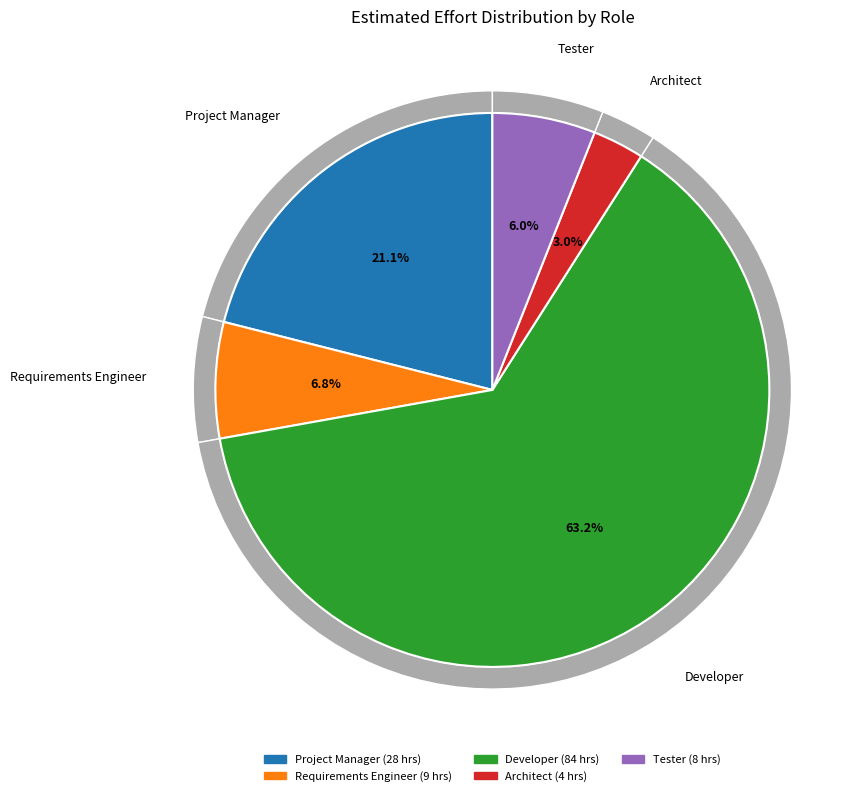

To the nearest percent, what portion does Architect represent?

3%